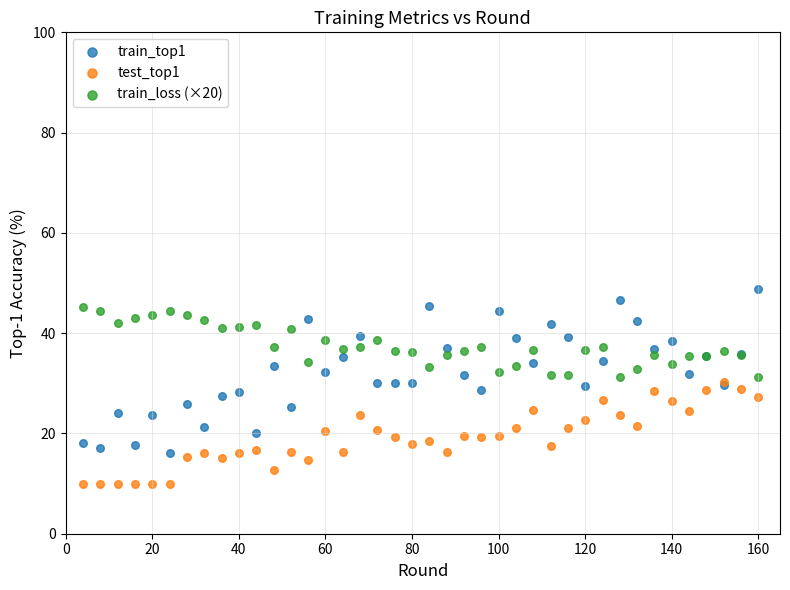

What are all the series names shown in the legend?

train_top1, test_top1, train_loss (×20)